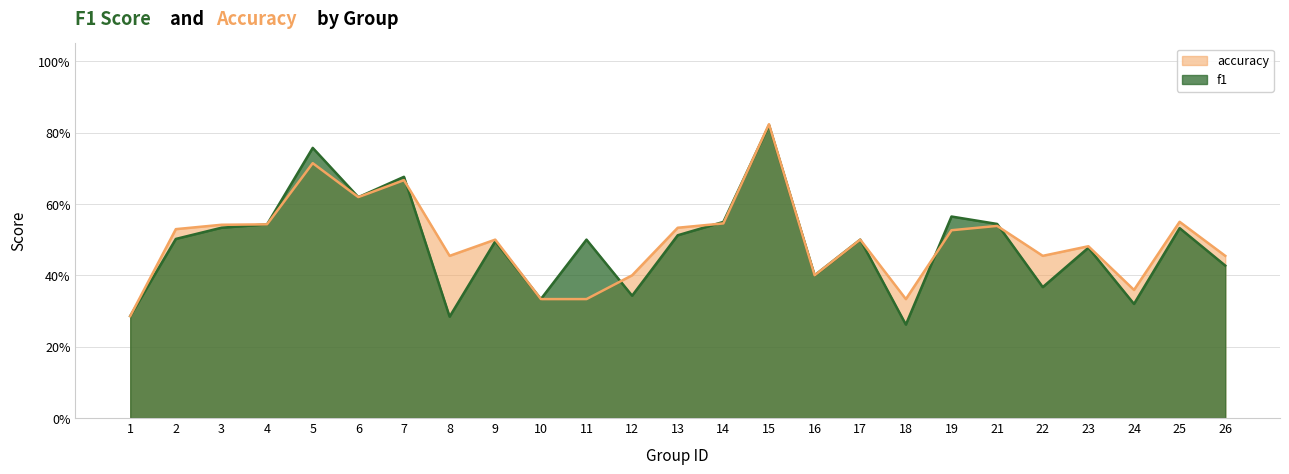

What are all the series names shown in the legend?

accuracy, f1